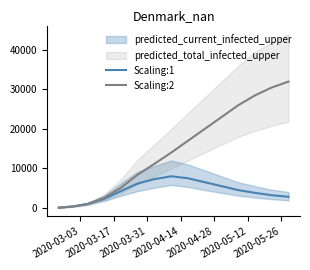

Rank the series at 2020-05-12 from highest to lowest value.

Scaling:2, Scaling:1